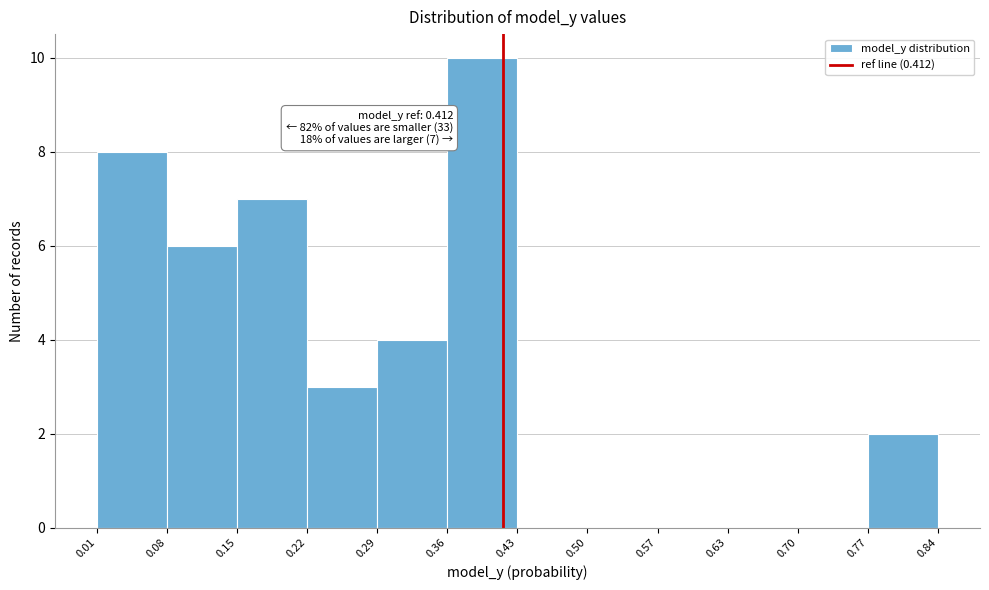

Which range on the x-axis has the tallest bar?

0.36 to 0.43